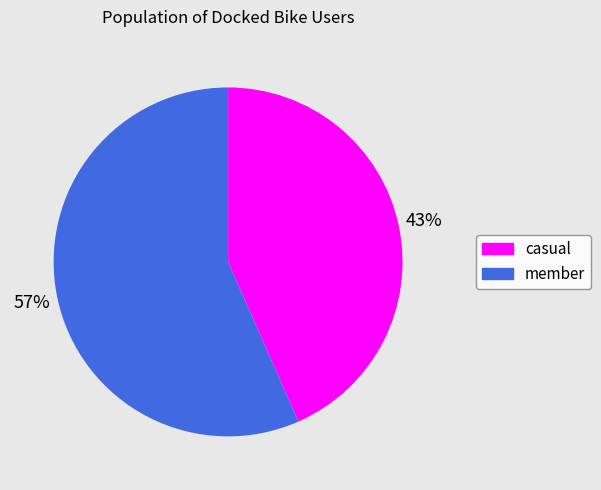

Combined, do casual and member account for over 50%?

Yes